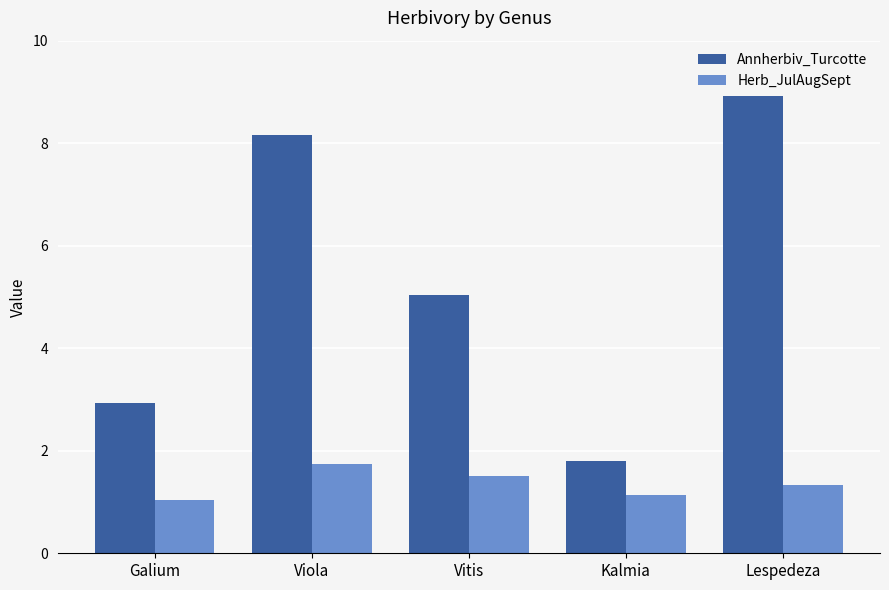

What is the average value of the Annherbiv_Turcotte series?

5.4